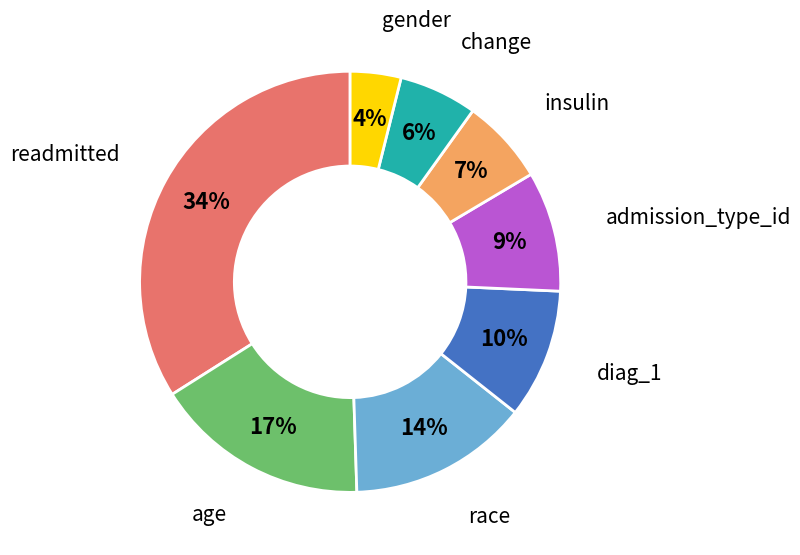

Does any single category account for the majority?

No